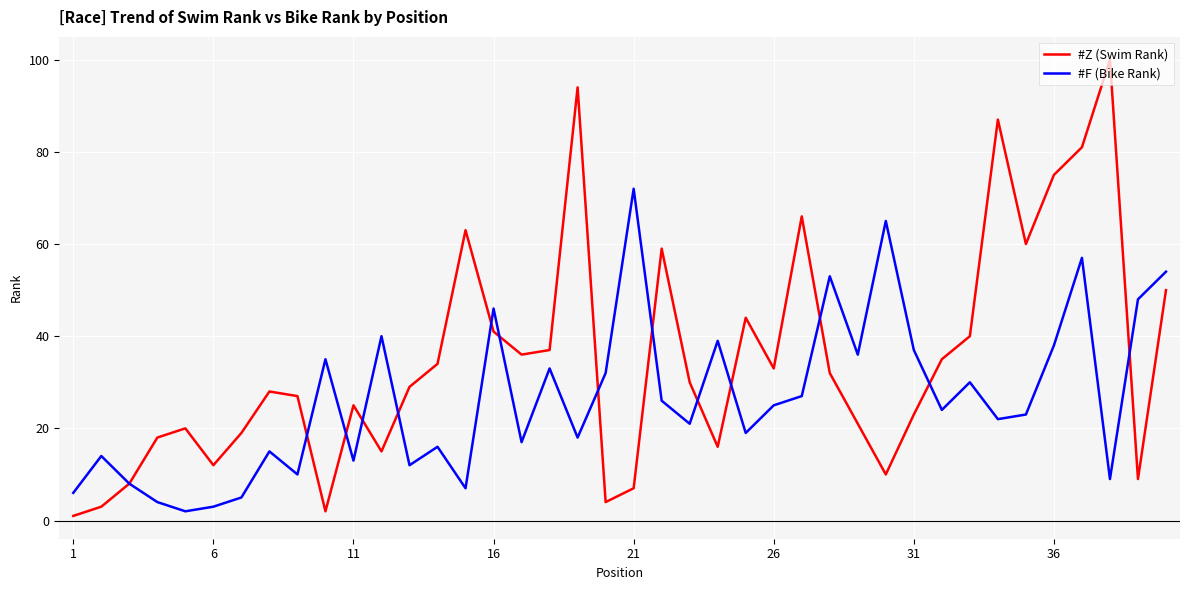

List the series in order of their peak value, lowest first.

#F (Bike Rank), #Z (Swim Rank)